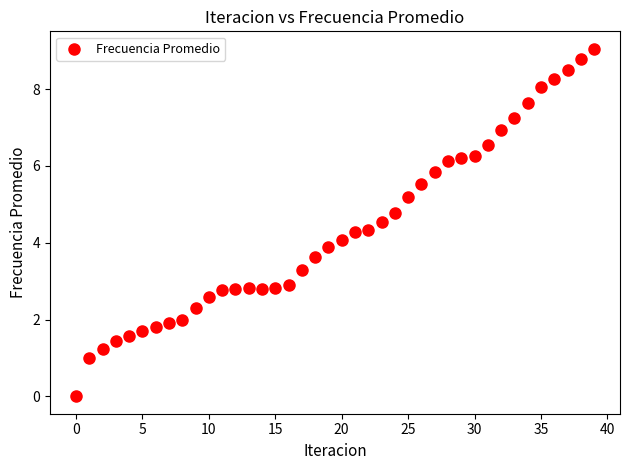

What is the range of Y values (max minus min)?

9.0